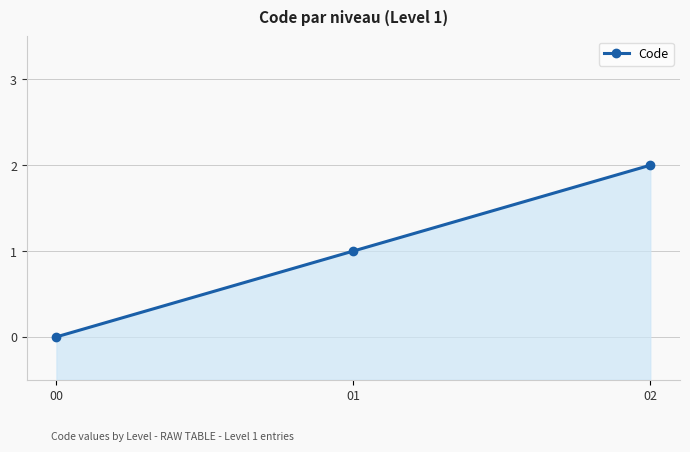

What is the average value?

1